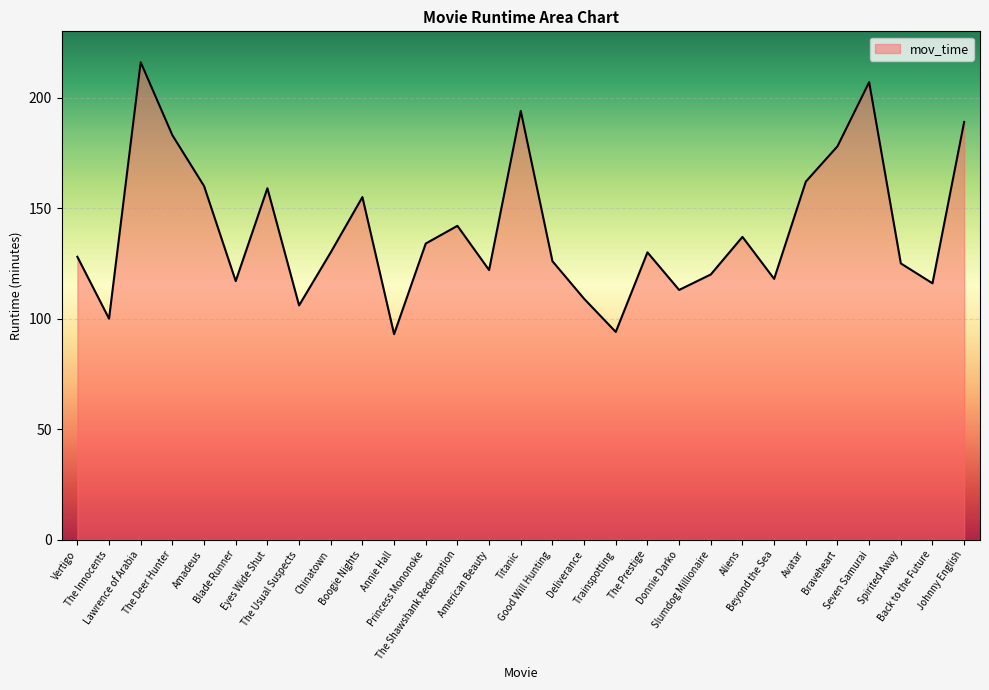

What is the minimum value shown in the chart?

93